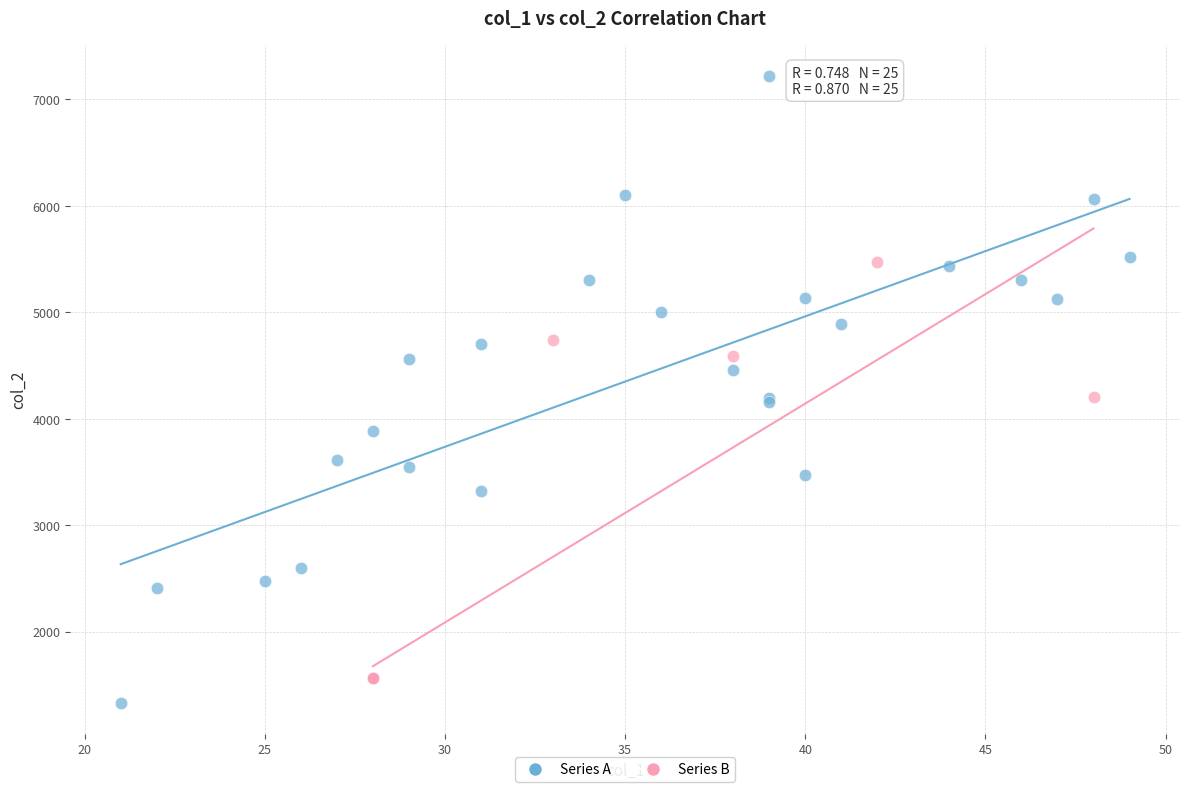

Which series reaches the maximum Y coordinate?

Series A